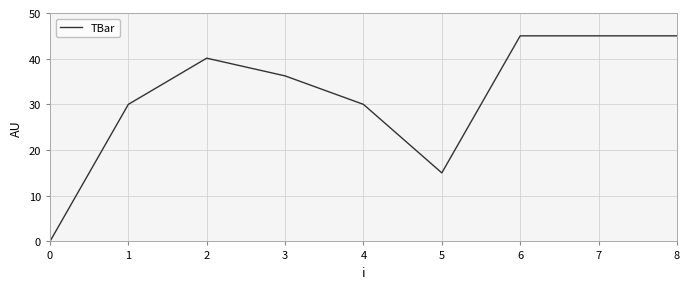

What is the greatest value displayed?

45.0